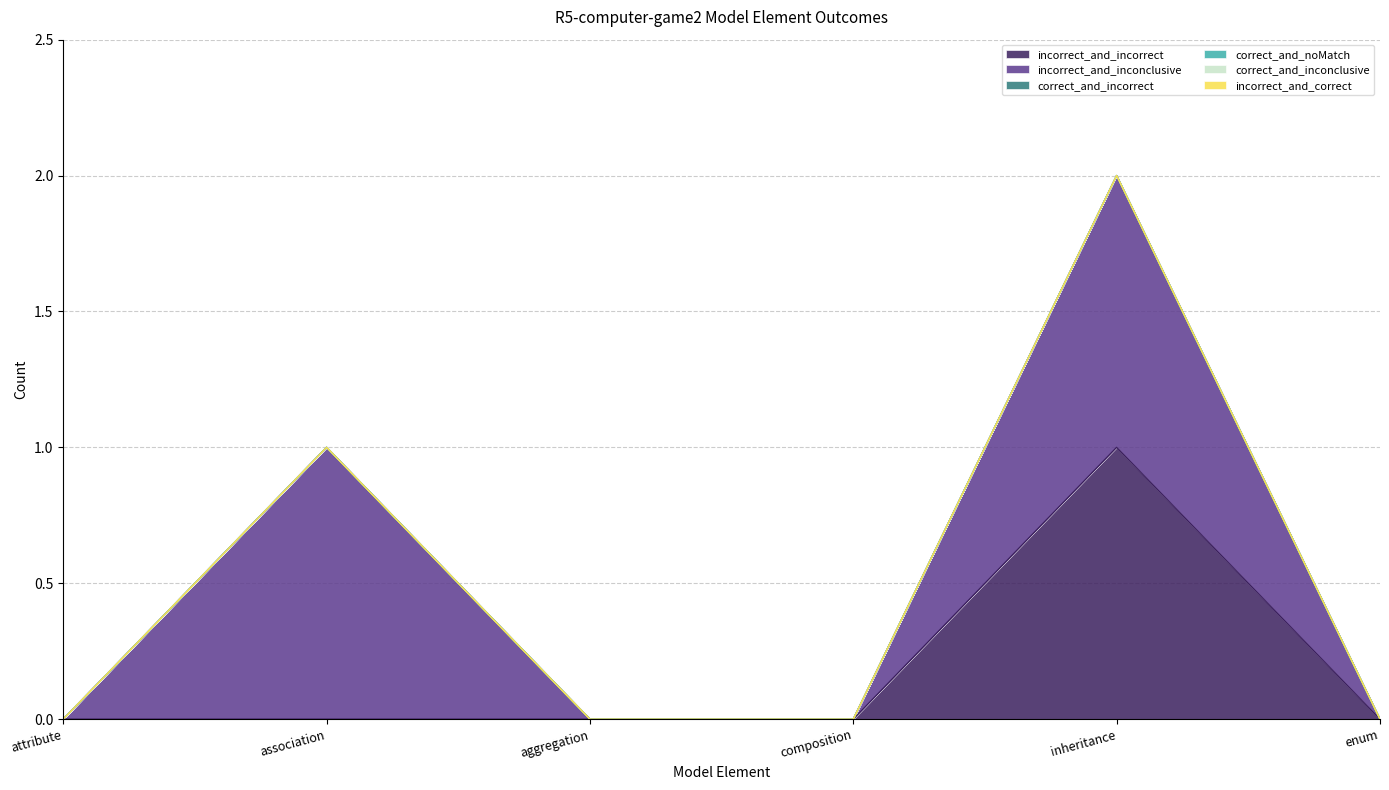

What is the label of the 1st point from the right?

enum